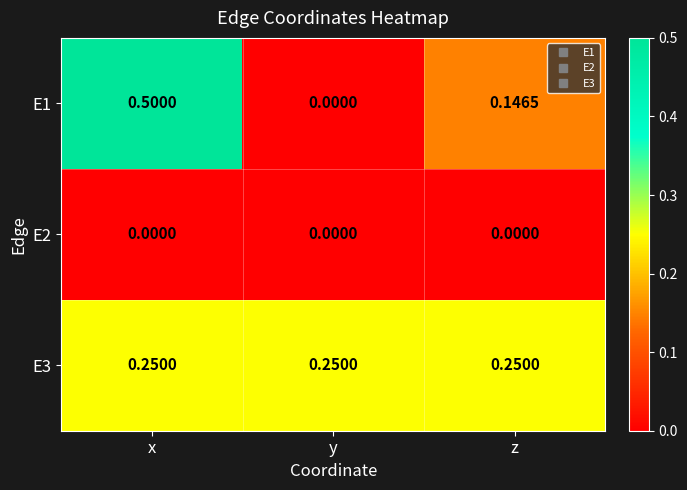

Where is E1 nearest to the value 0?

y